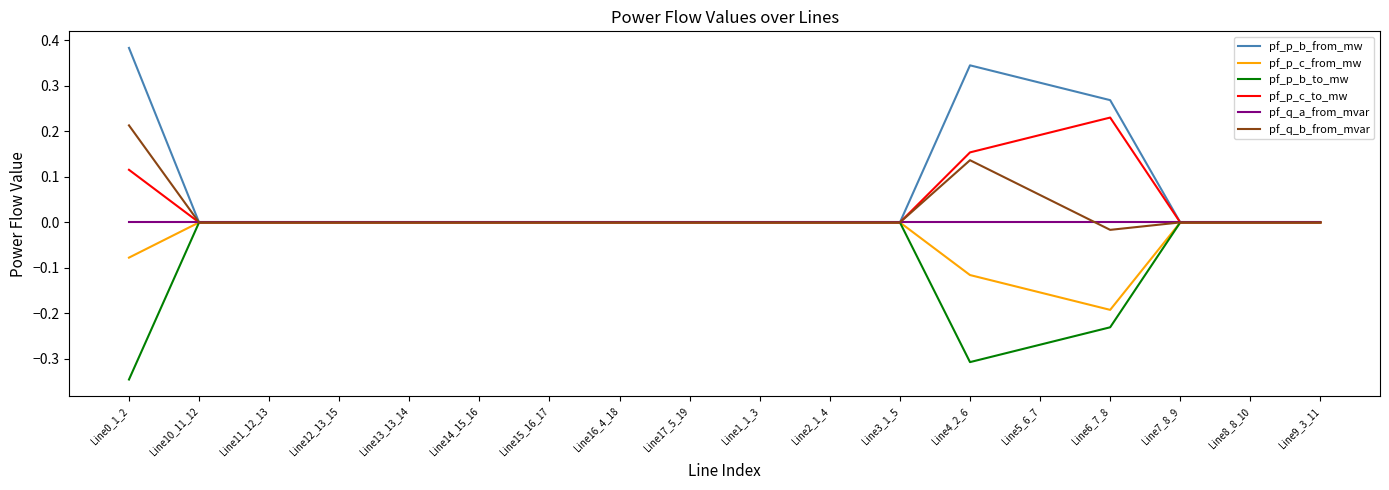

Which category has the lowest value in the pf_p_c_from_mw series?

Line6_7_8